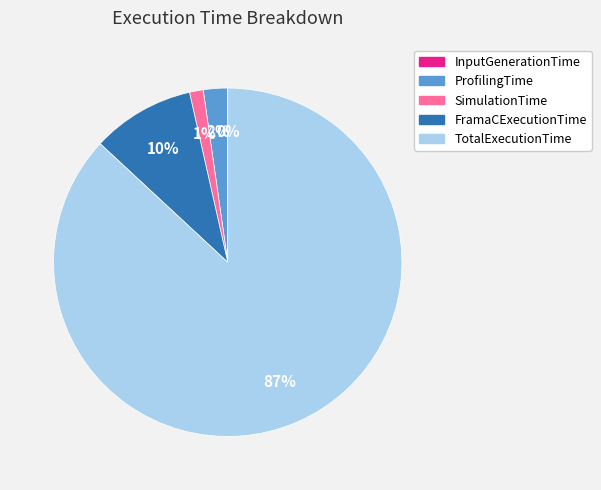

What percentage is the TotalExecutionTime slice, to the nearest percent?

87%